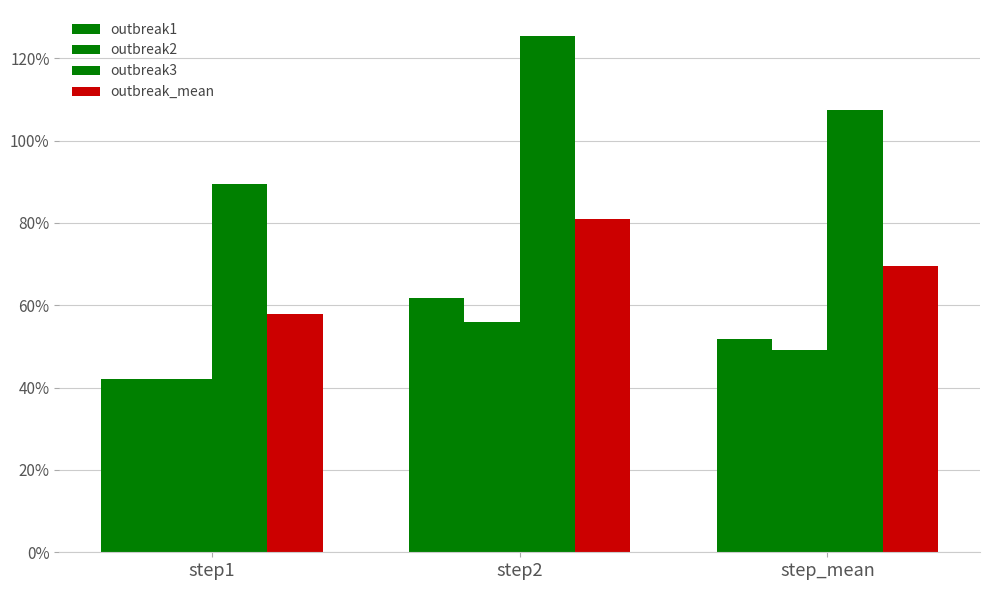

The value of outbreak2 at step2 is 0.6. True or false?

True